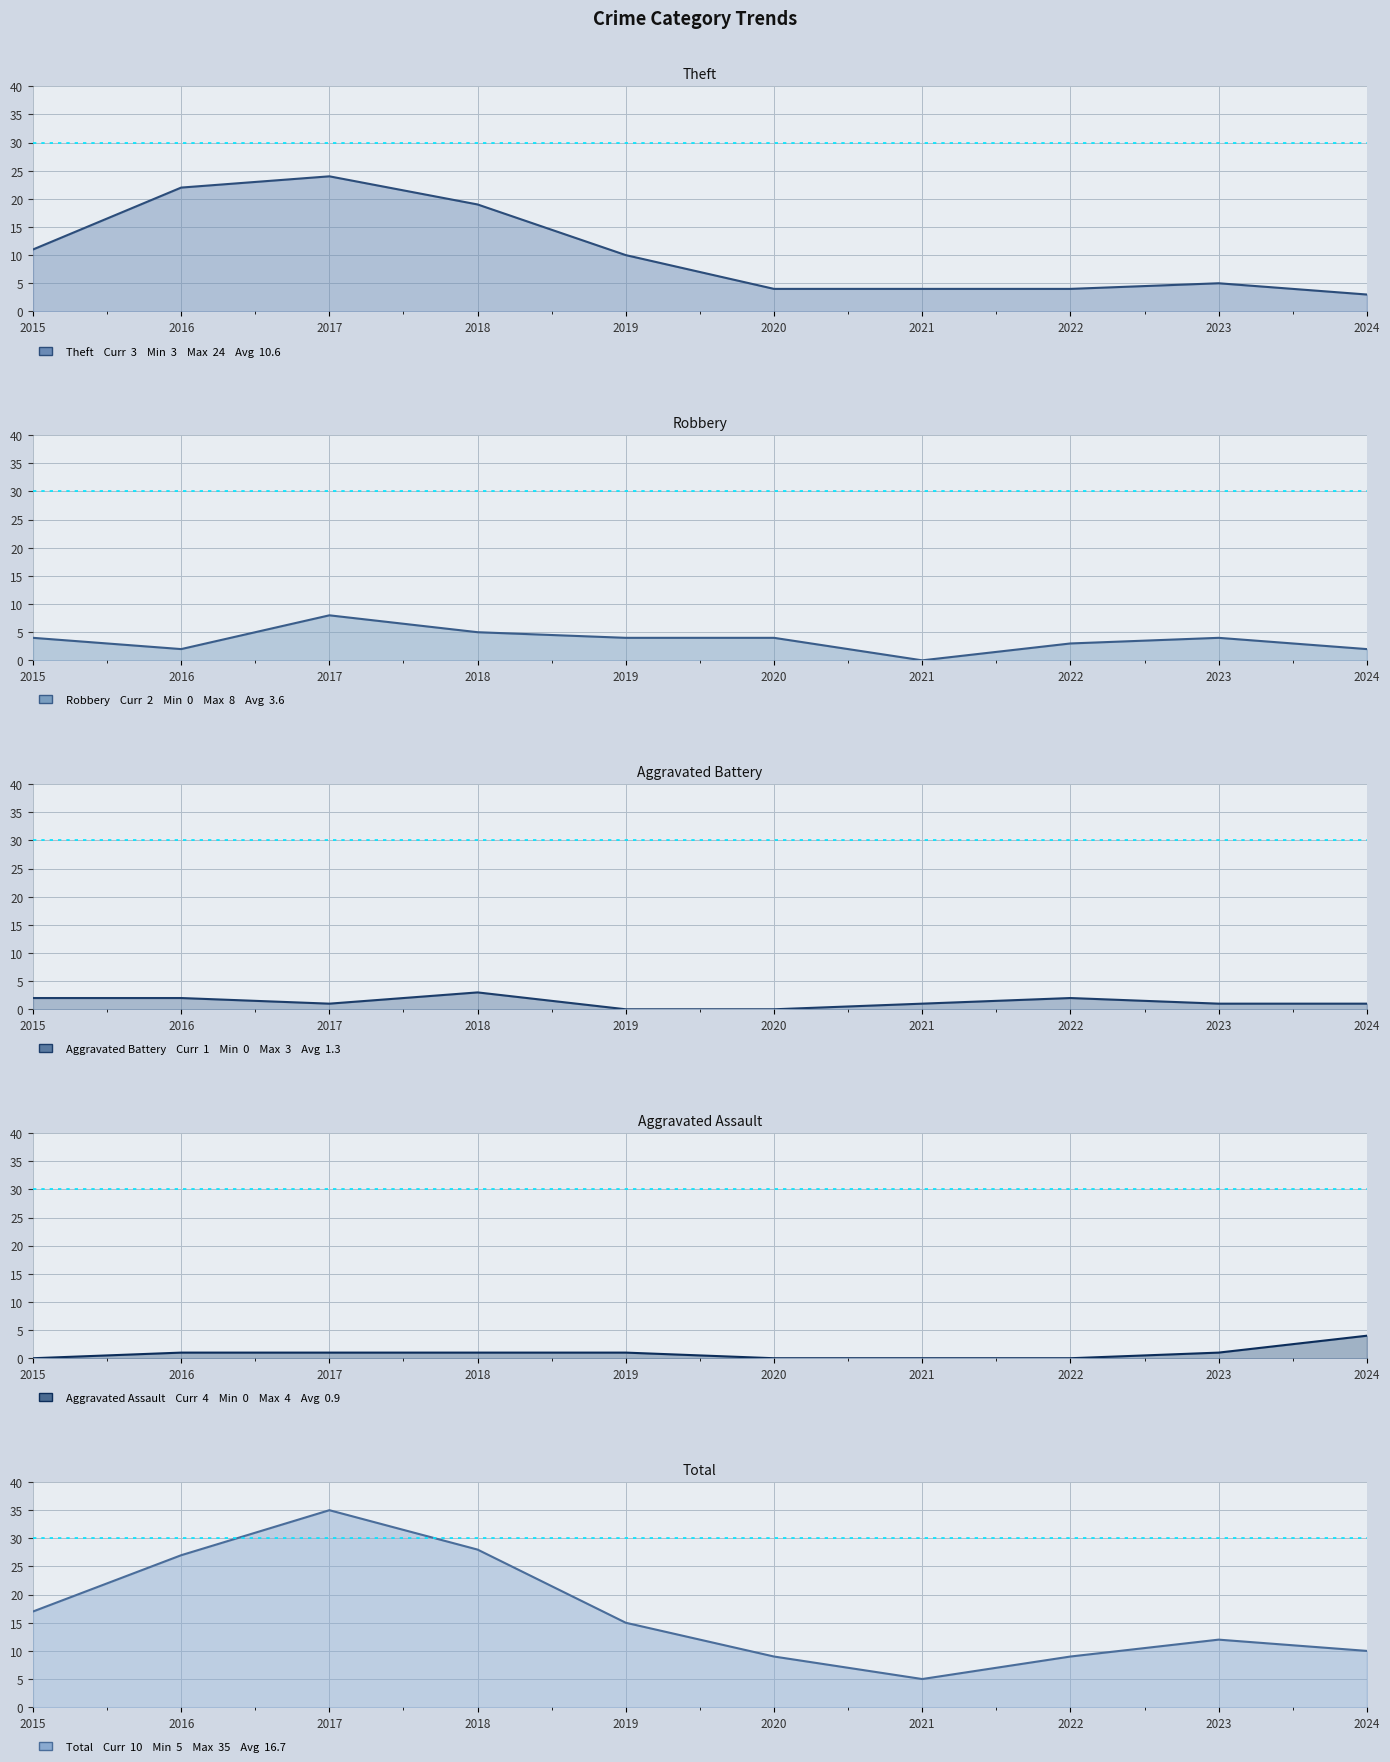

At which label does Aggravated Battery first exceed 1?

2015